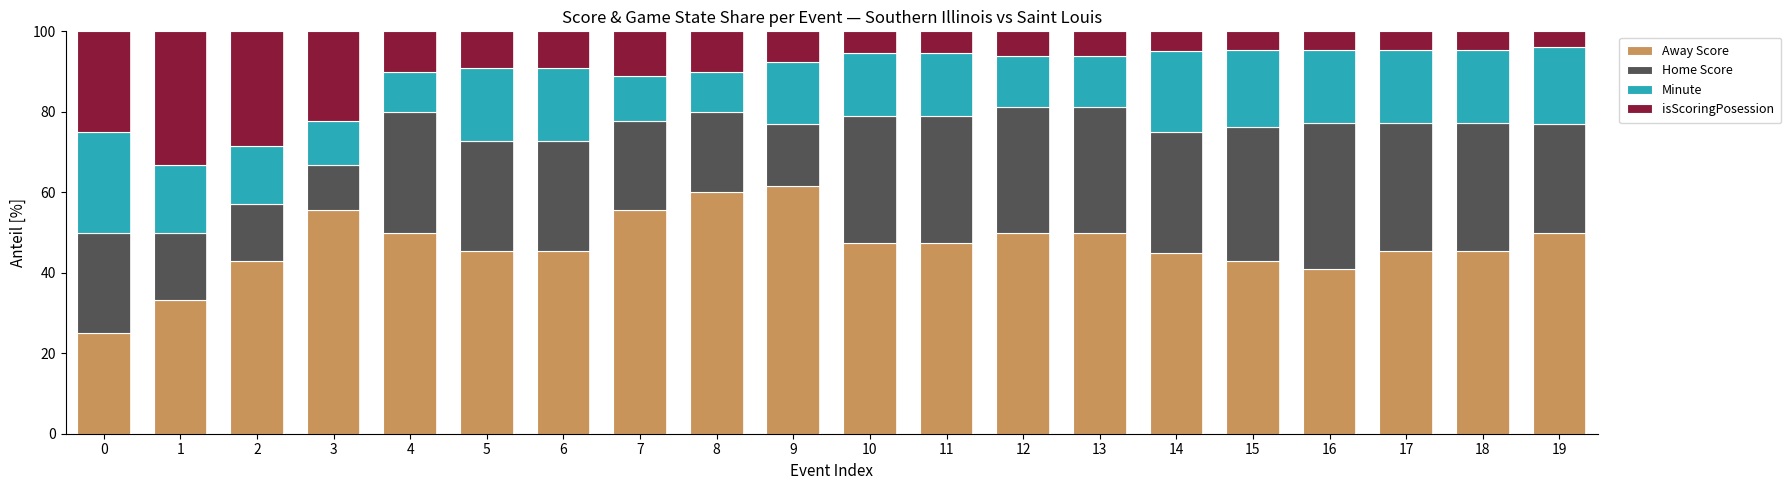

How many values in the Away Score series are below 47?

10